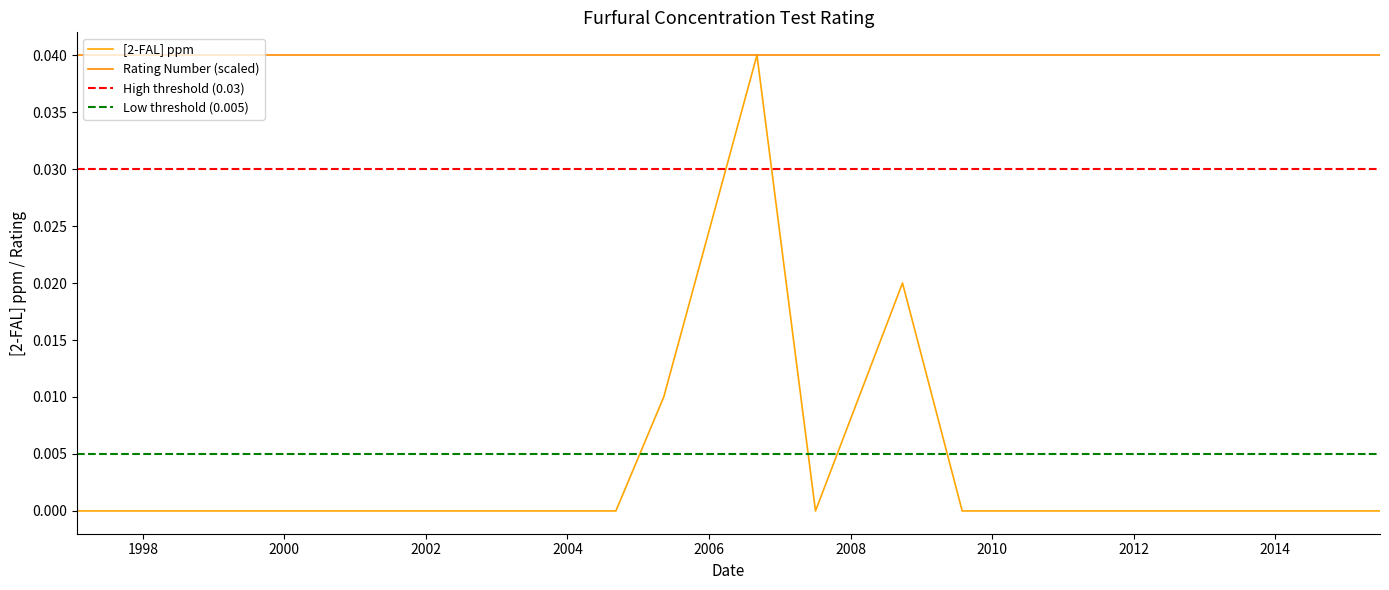

The chart shows a value of -0.0 at 2003-07-04. True or false?

False